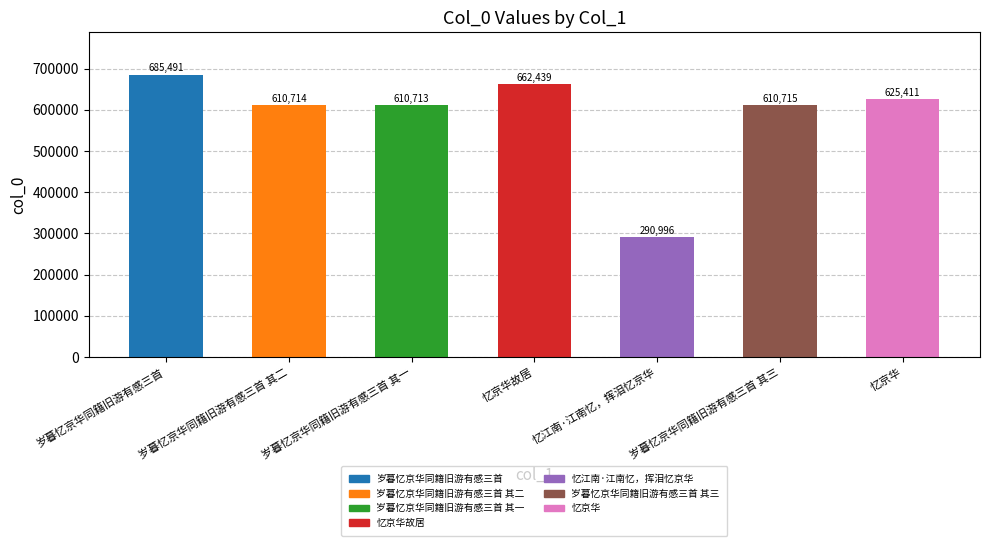

What is the label of the 5th bar from the right?

岁暮忆京华同籍旧游有感三首 其一